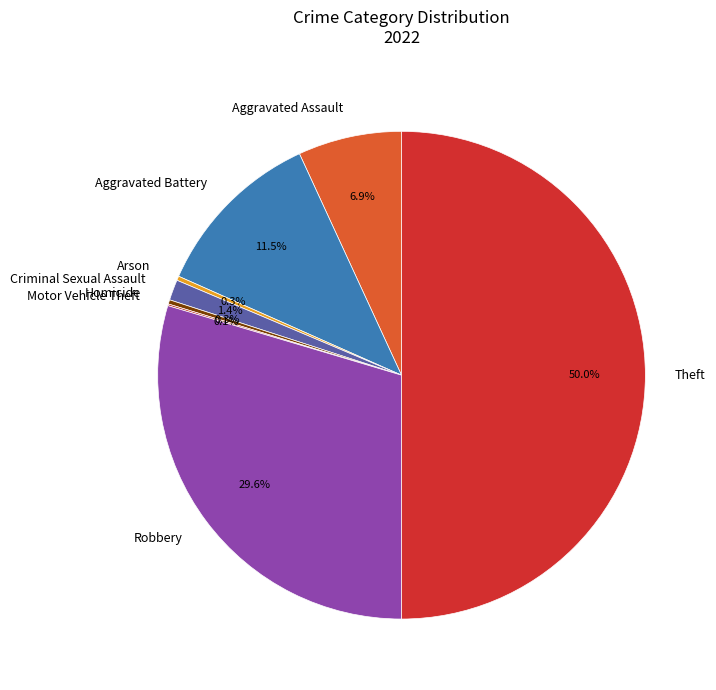

What is the largest slice in the pie chart?

Theft